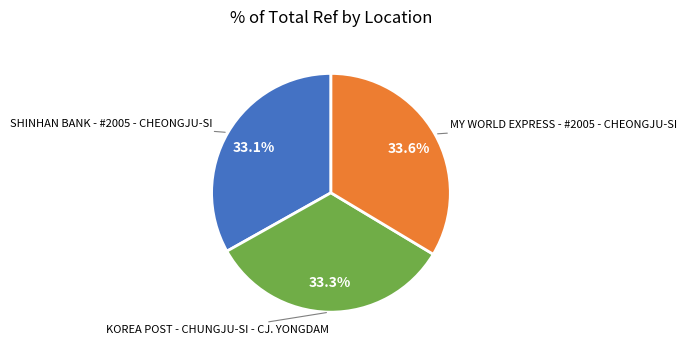

Is there any slice that represents more than half of the pie?

No